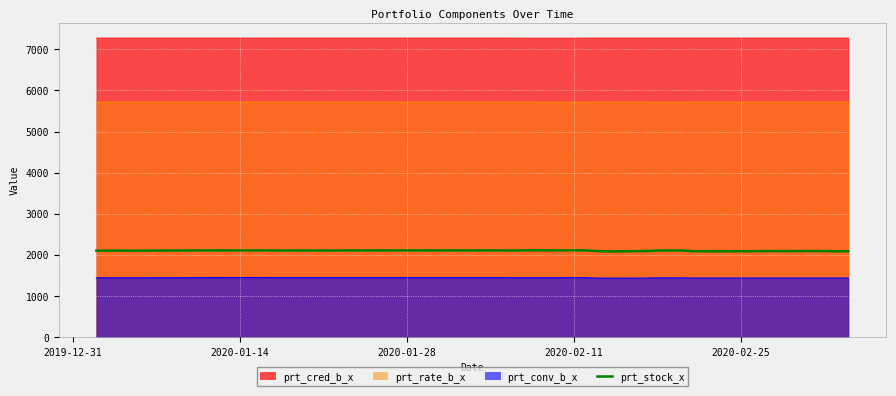

True or false: prt_stock_x and prt_conv_b_x intersect in this chart.

False